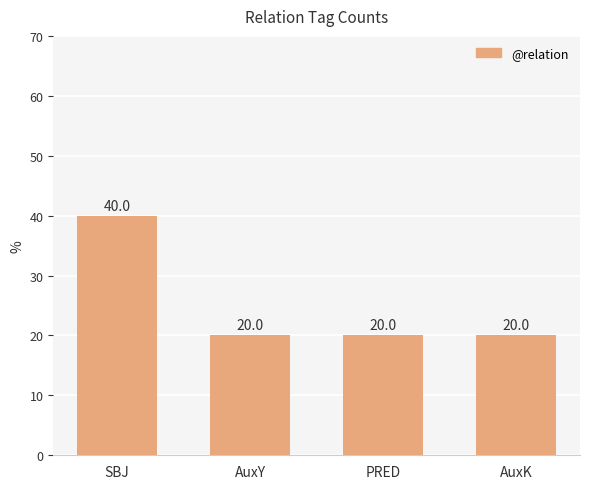

What value does the data have at SBJ?

40